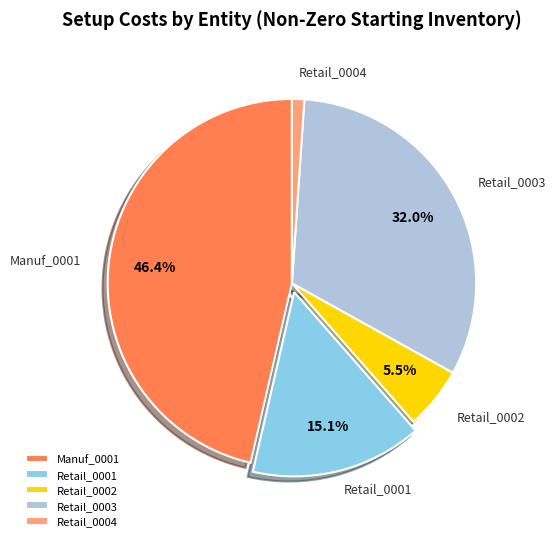

Is it true that Retail_0004 is 1% of the pie?

True